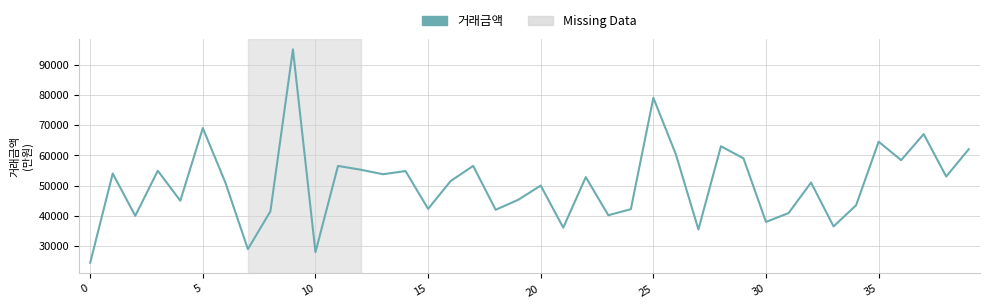

What is the difference between the maximum and minimum values?

70500